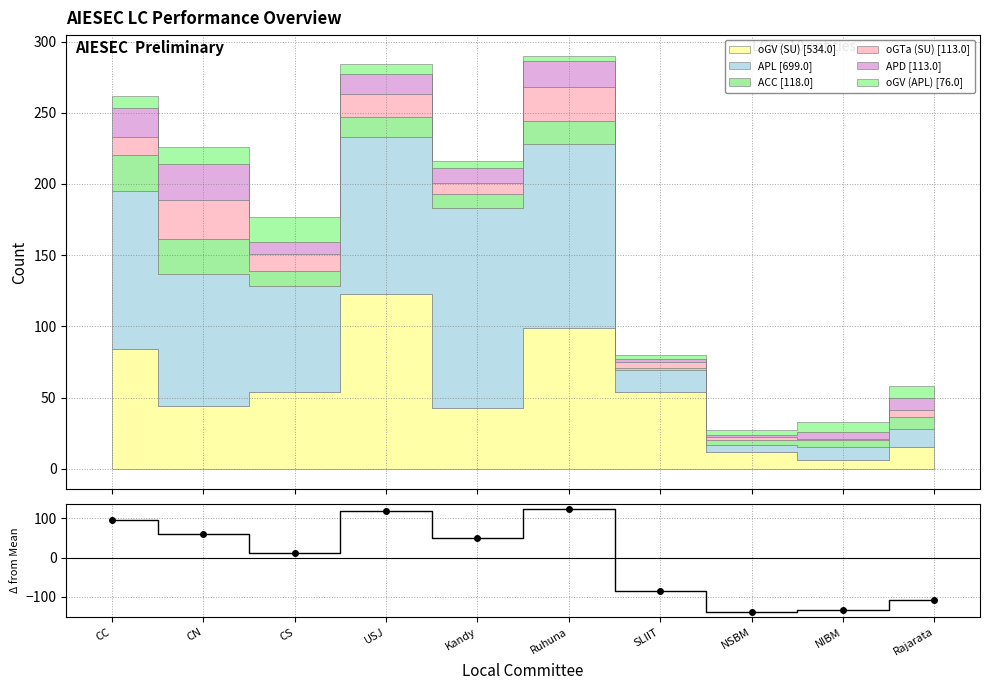

What is the difference between the second highest and second lowest values?

251.0